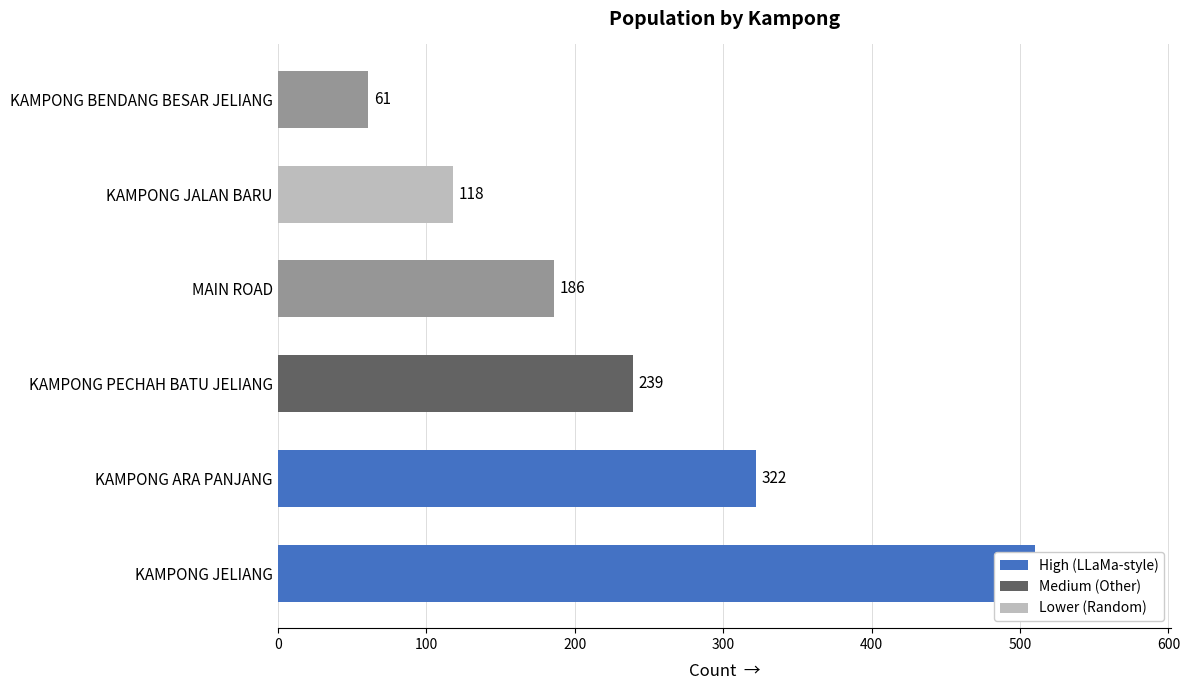

Count the number of values greater than 239.

2